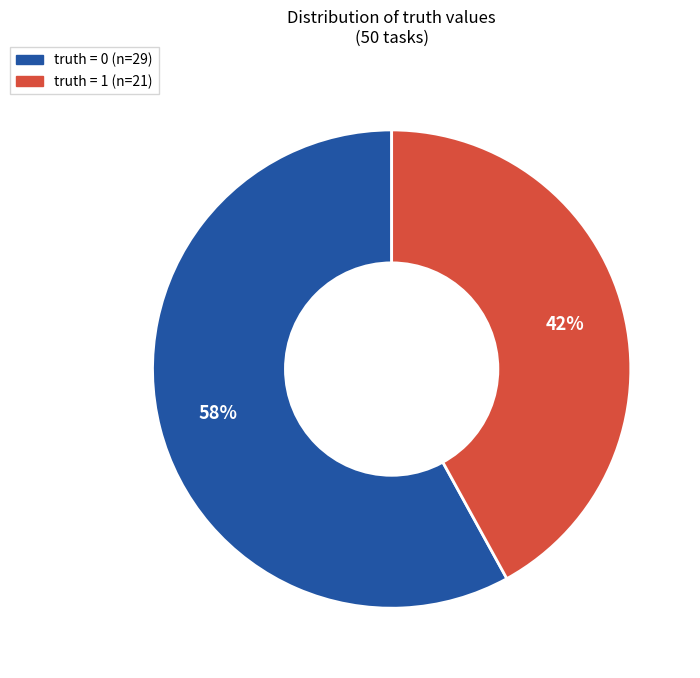

To the nearest percent, what is the difference between the largest and smallest slice percentages?

16%